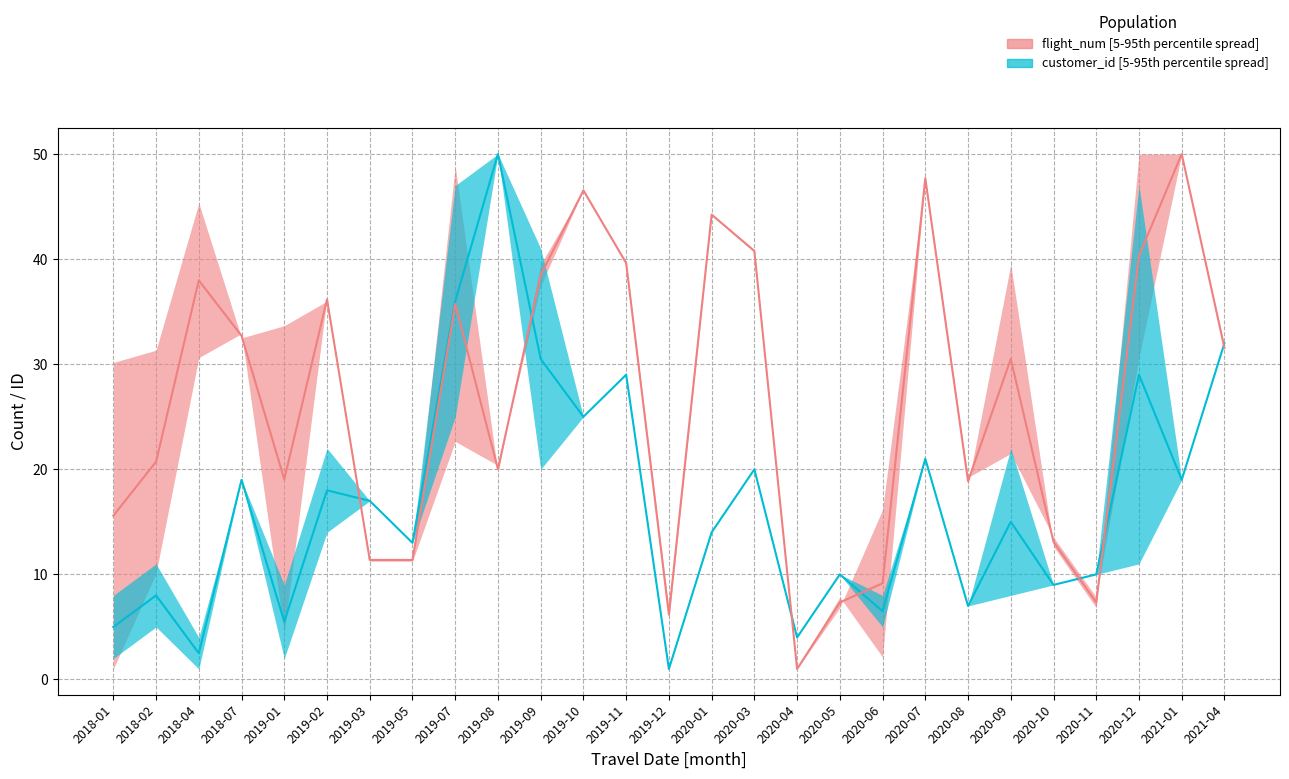

True or false: customer_id median has more than 1 points higher than both neighbors.

True